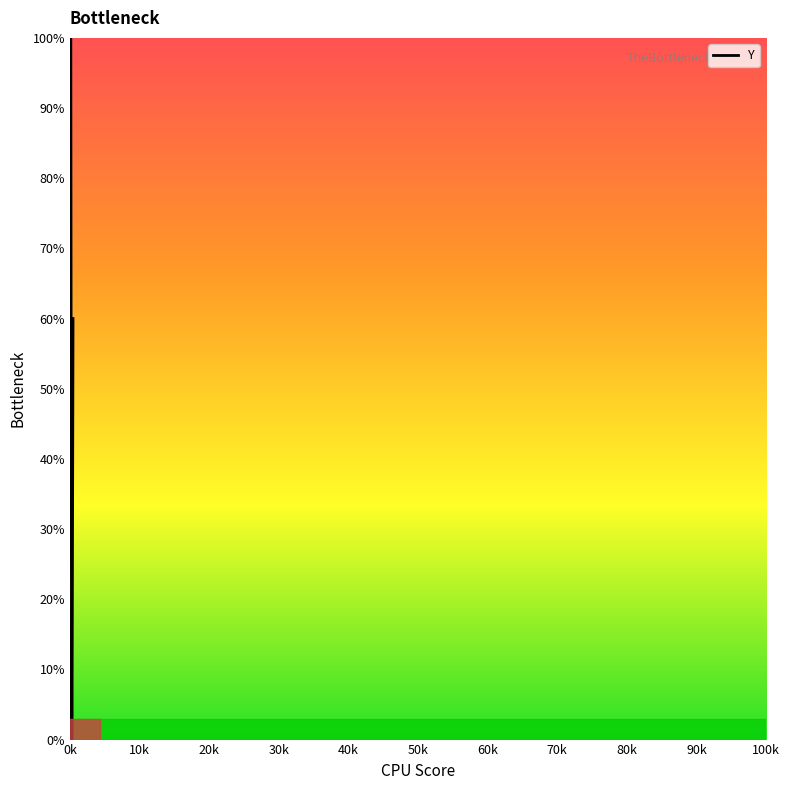

Reading left to right, what are all the values shown in this chart?

100.0	91.6	83.4	75.5	67.8	60.5	53.4	46.6	40.1	34.0	28.2	22.8	17.8	13.2	9.1	5.5	2.6	0.6	0.0	0.0	0.7	2.8	5.1	7.6	10.3	13.1	16.1	19.1	22.2	25.3	28.5	31.8	35.2	38.6	42.0	45.6	49.1	52.7	56.3	60.0